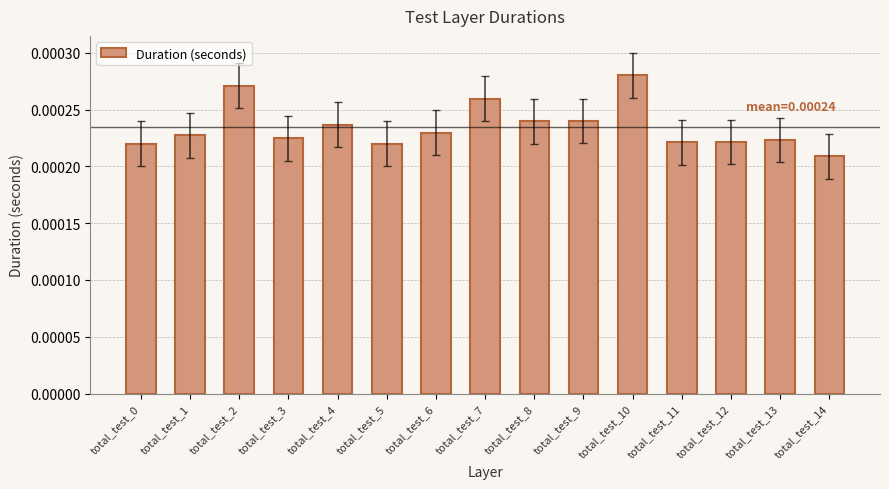

Between total_test_4 and total_test_13, which is larger?

total_test_4